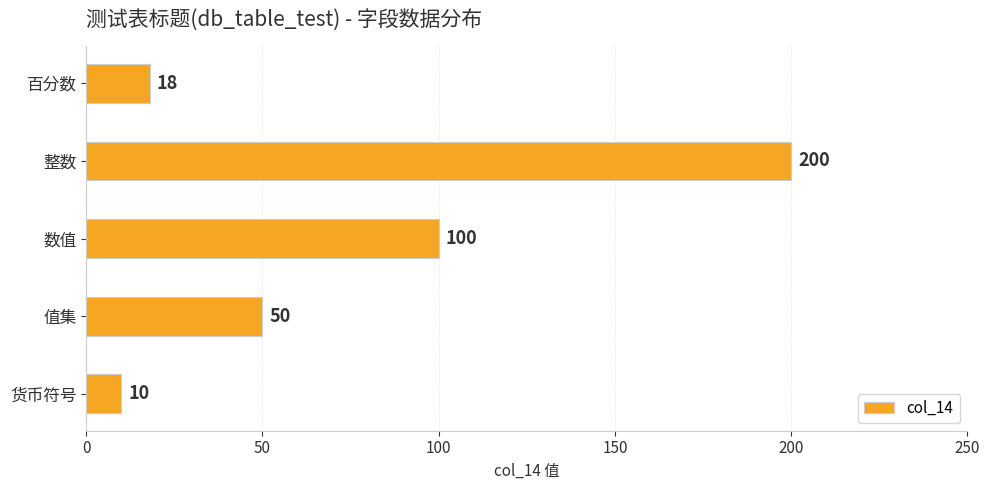

Approximately how many times larger is the value at 整数 compared to 数值?

2.0